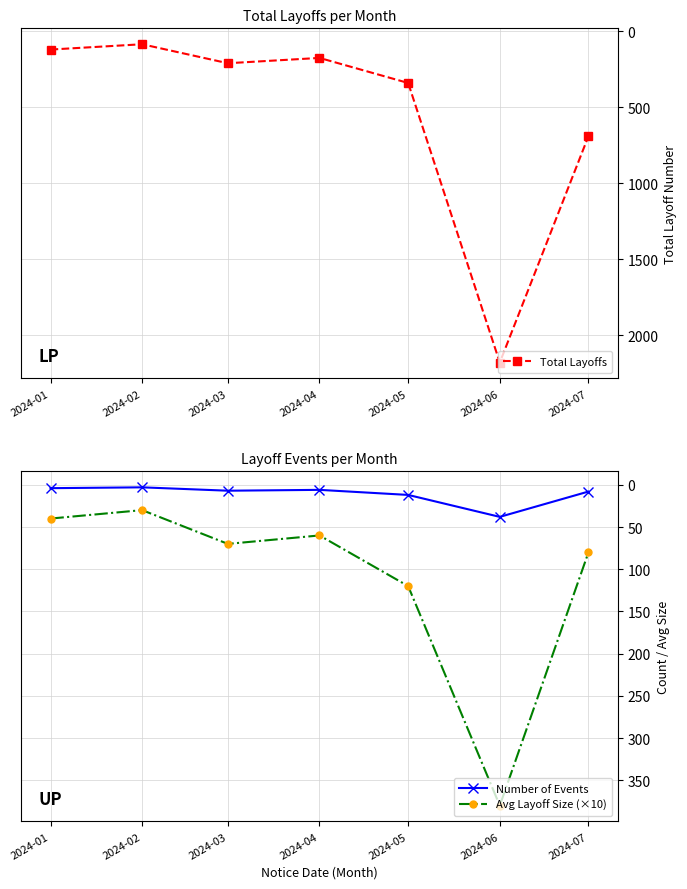

The value of Avg Layoff Size (×10) at 2024-07 is 80. True or false?

True